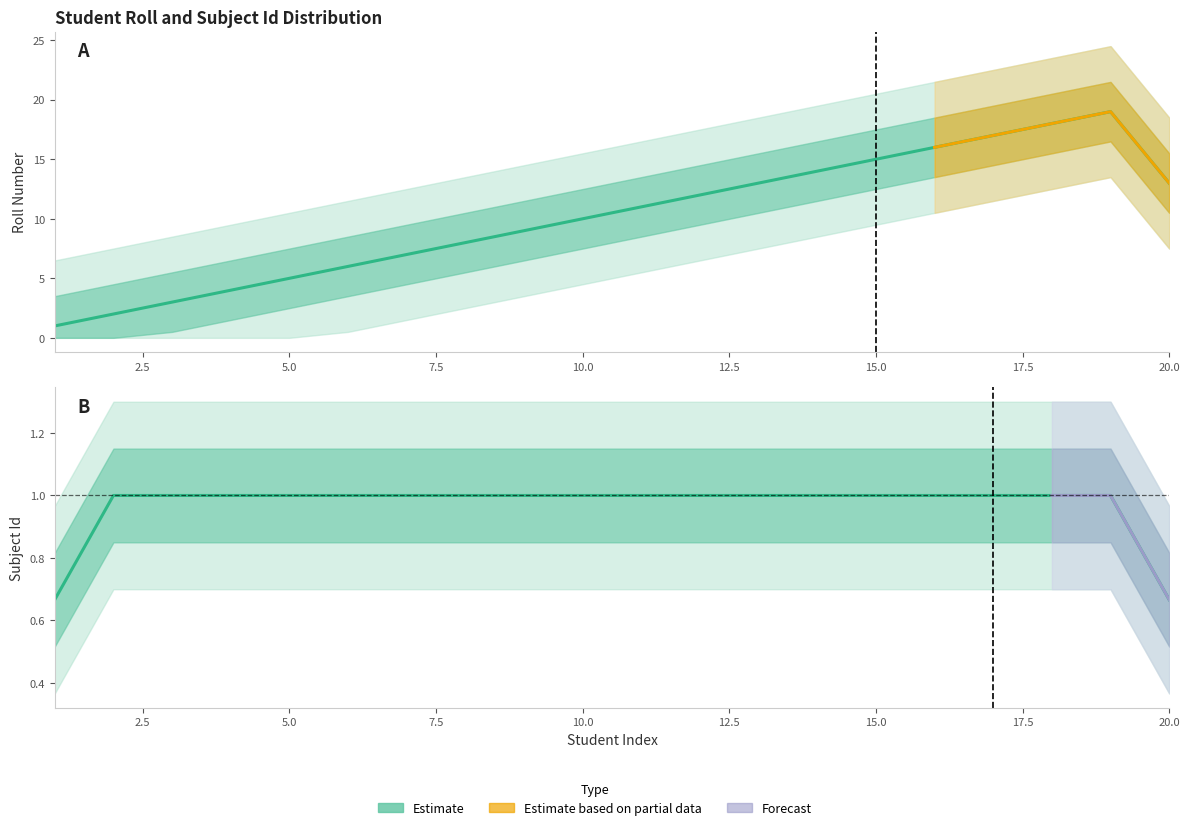

Is it true that Subject Id equals 1 at 17?

True